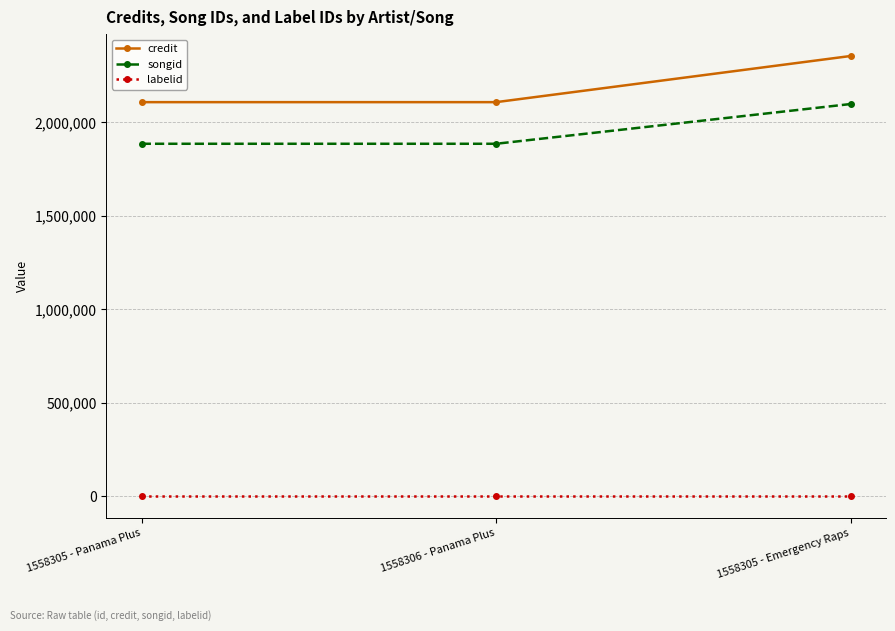

What is the sum of the credit values at 1558306 - Panama Plus and 1558305 - Emergency Raps?

4462924